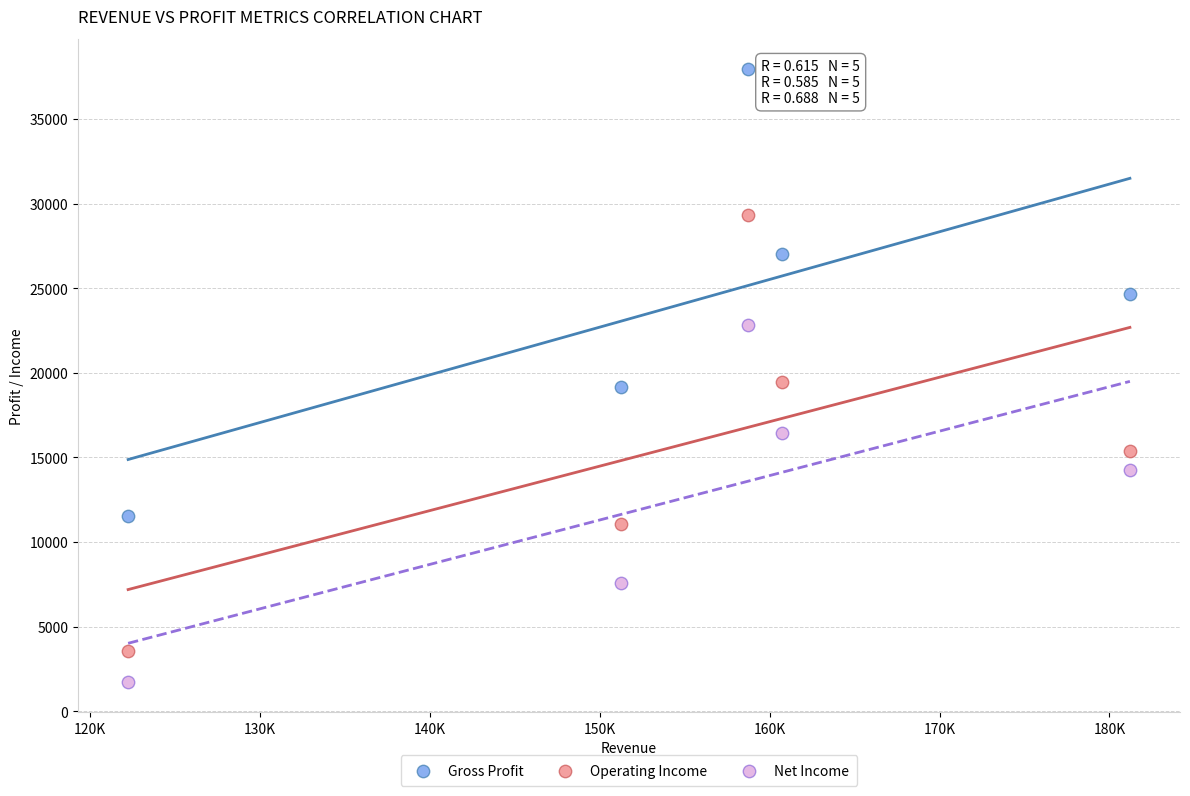

What is the X range (max minus min) for the scatter plot?

58974.3